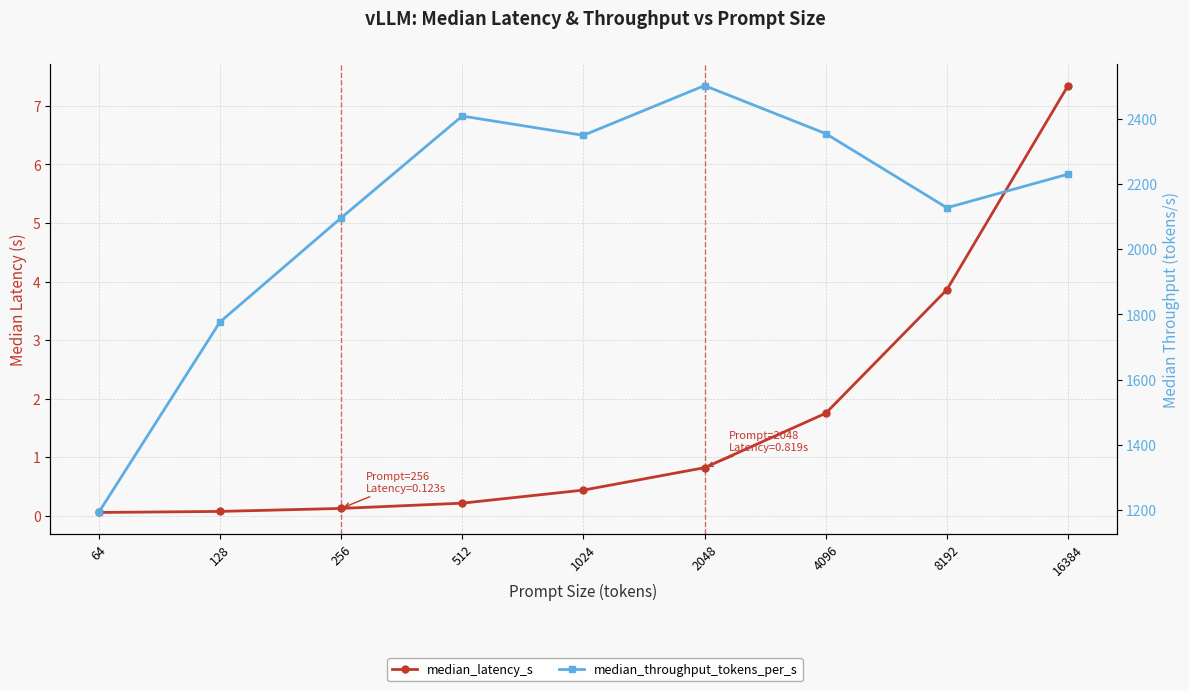

What are all the series names shown in the legend?

median_latency_s, median_throughput_tokens_per_s